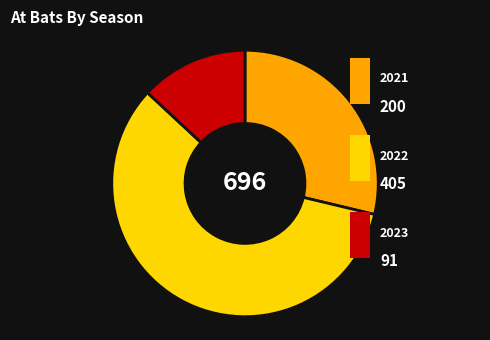

Is there any slice that represents more than half of the pie?

Yes